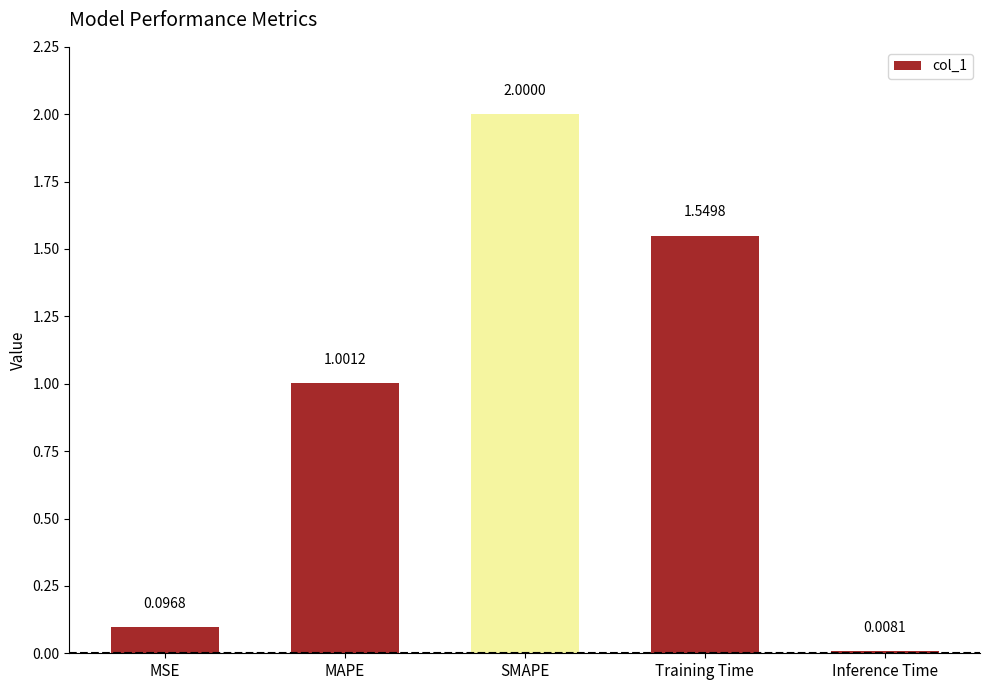

What is the label of the 5th bar from the left?

Inference Time